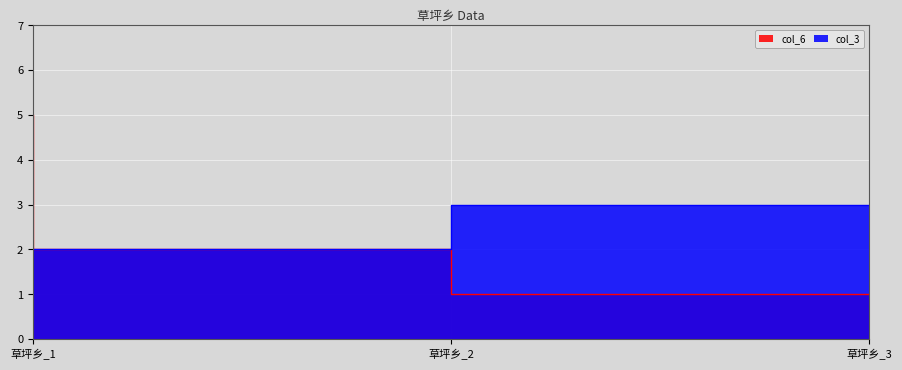

Which series has the largest total across all categories?

col_6